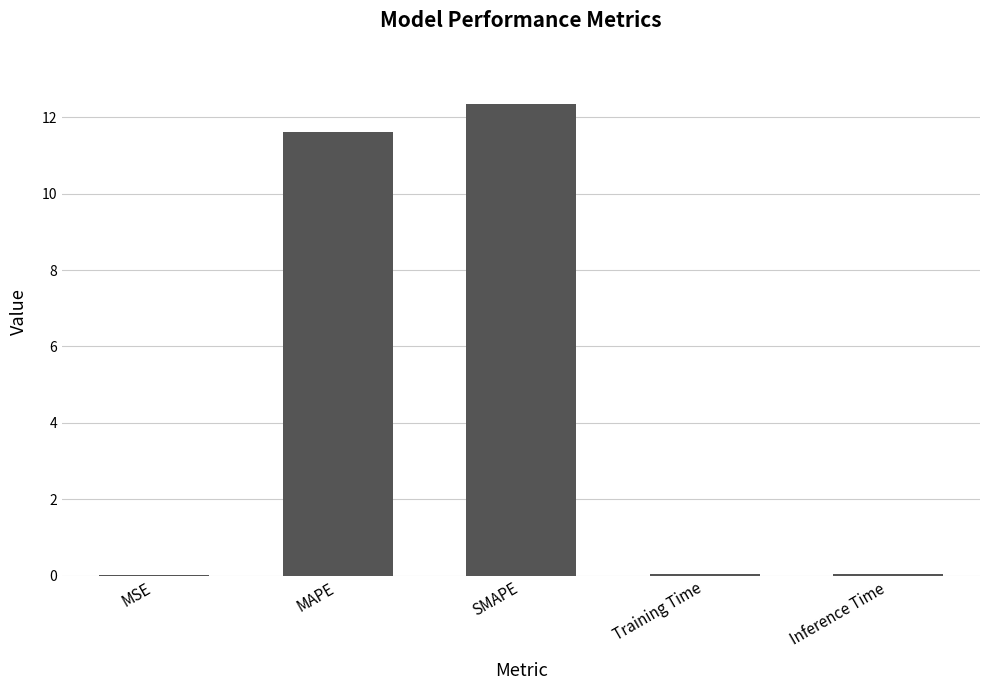

Where is the data nearest to the value 6?

MAPE